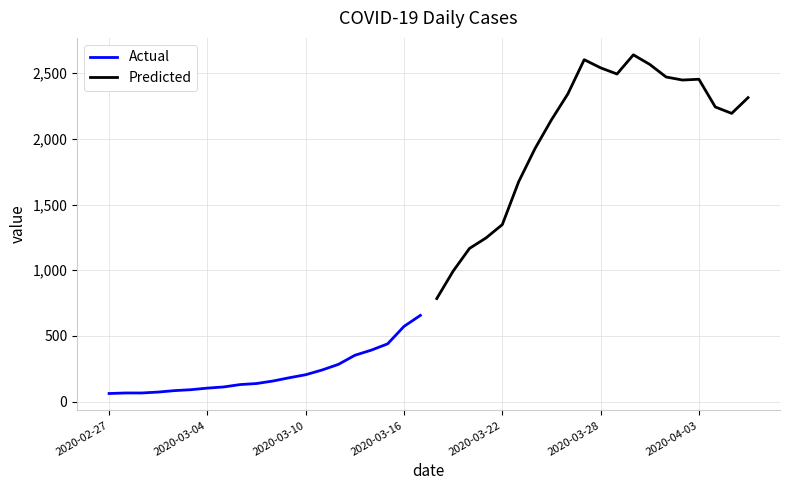

How many interior local peaks does the Predicted series have?

3